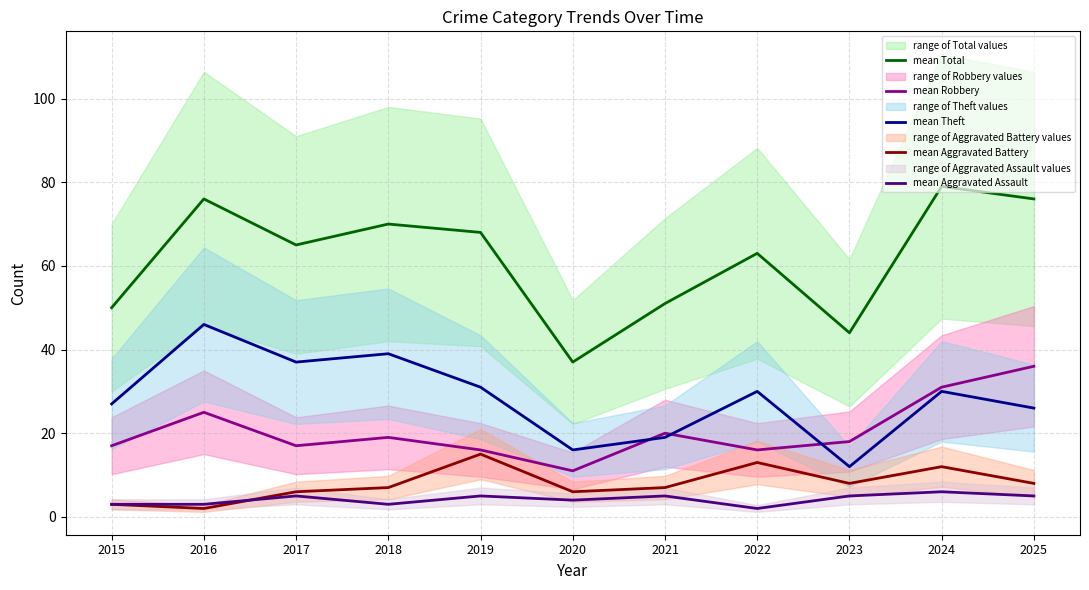

How many values in the mean Aggravated Battery series are below 7?

4